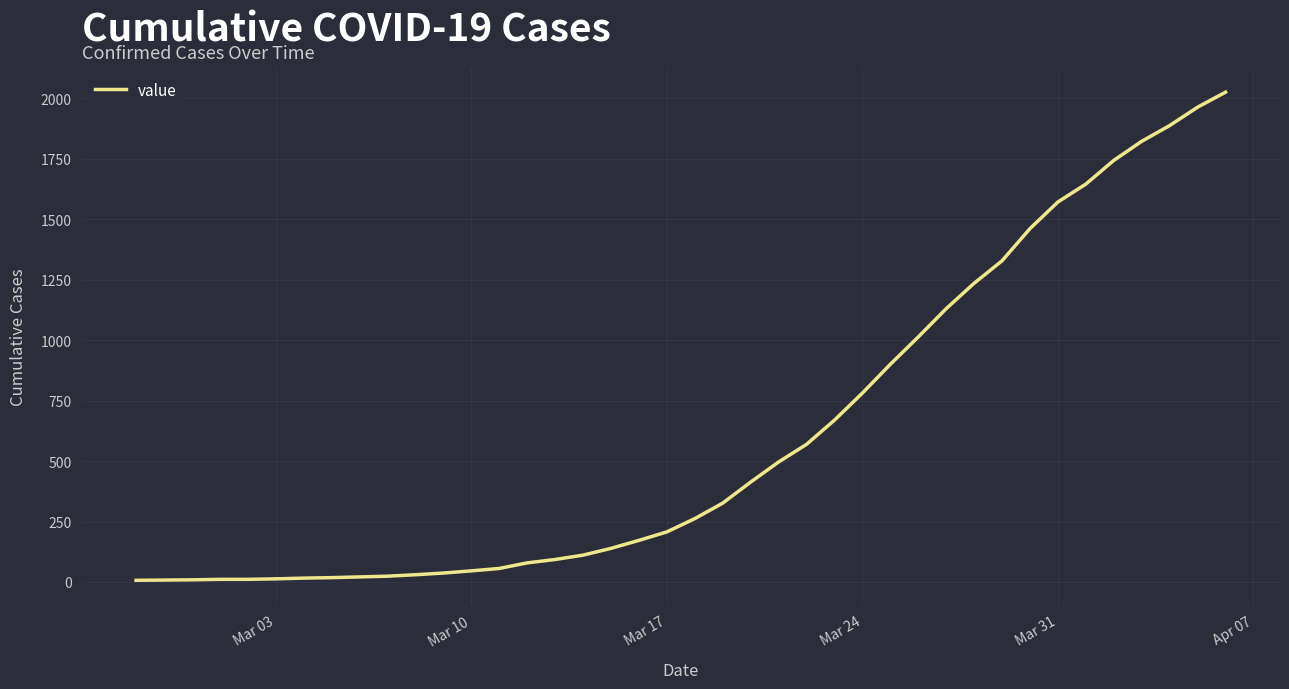

What is the maximum value shown in the chart?

2025